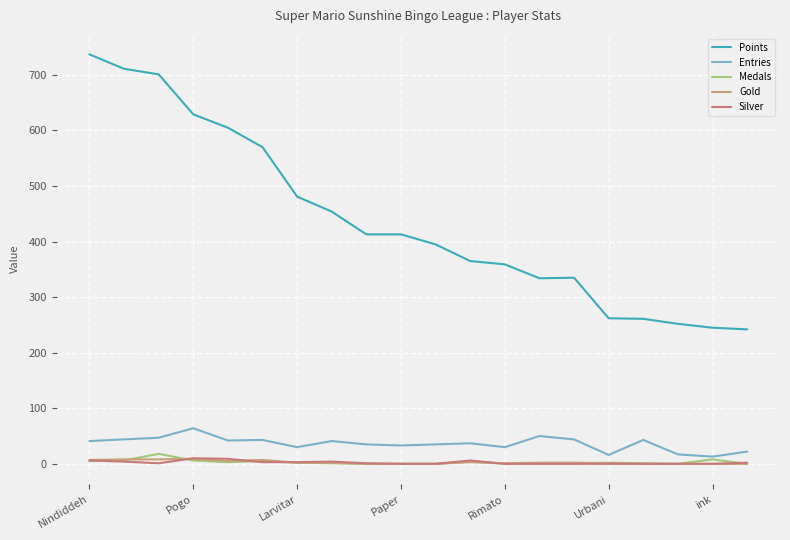

Which series has the widest spread of values?

Points